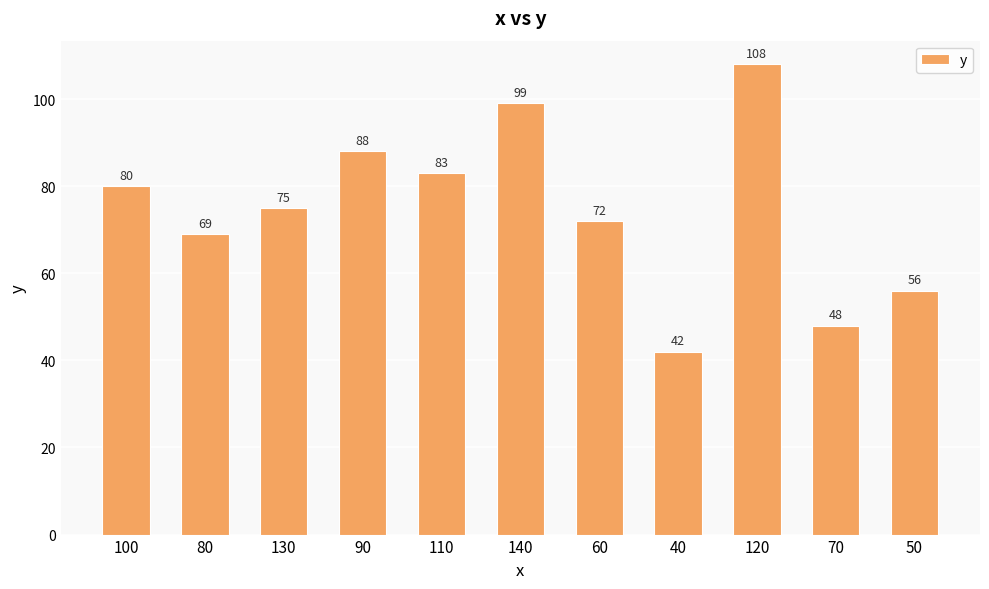

What is the change in value from 80 to 120?

+39